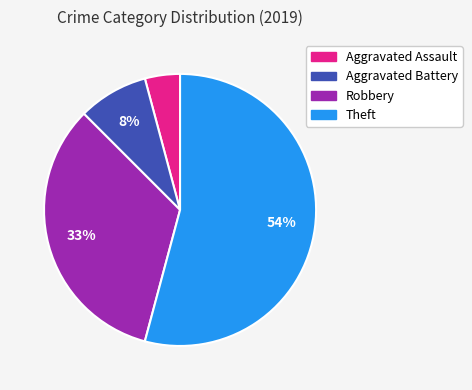

What percentage is the Robbery slice, to the nearest percent?

33%